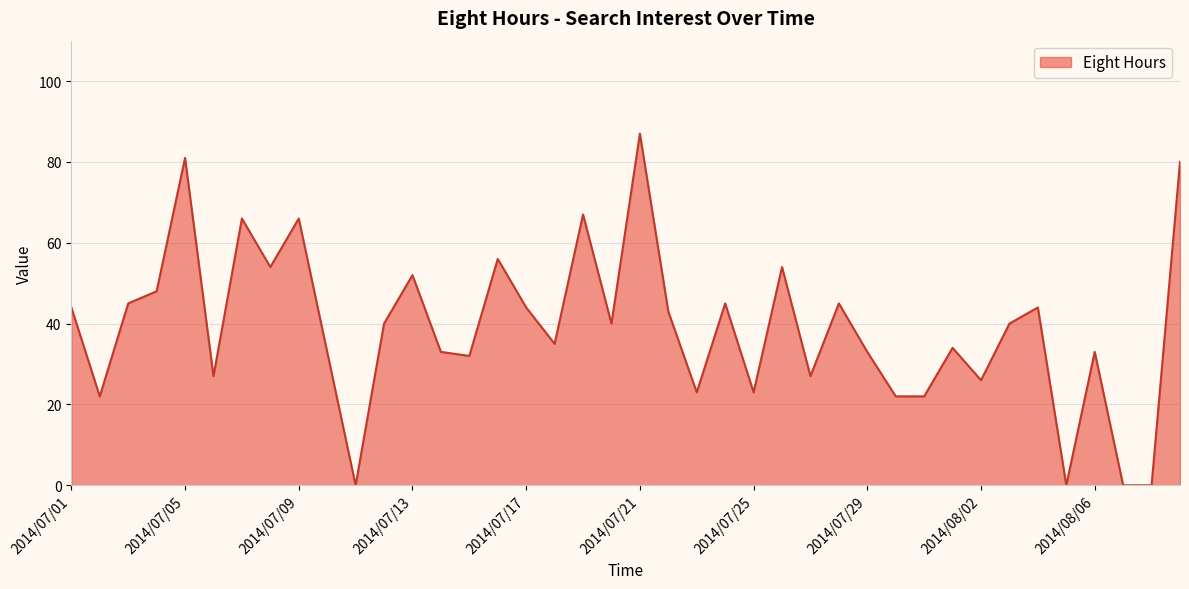

What is the difference between the maximum and minimum values?

87